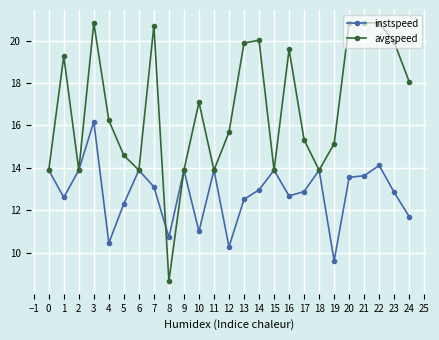

List the series in order of their peak value, lowest first.

instspeed, avgspeed